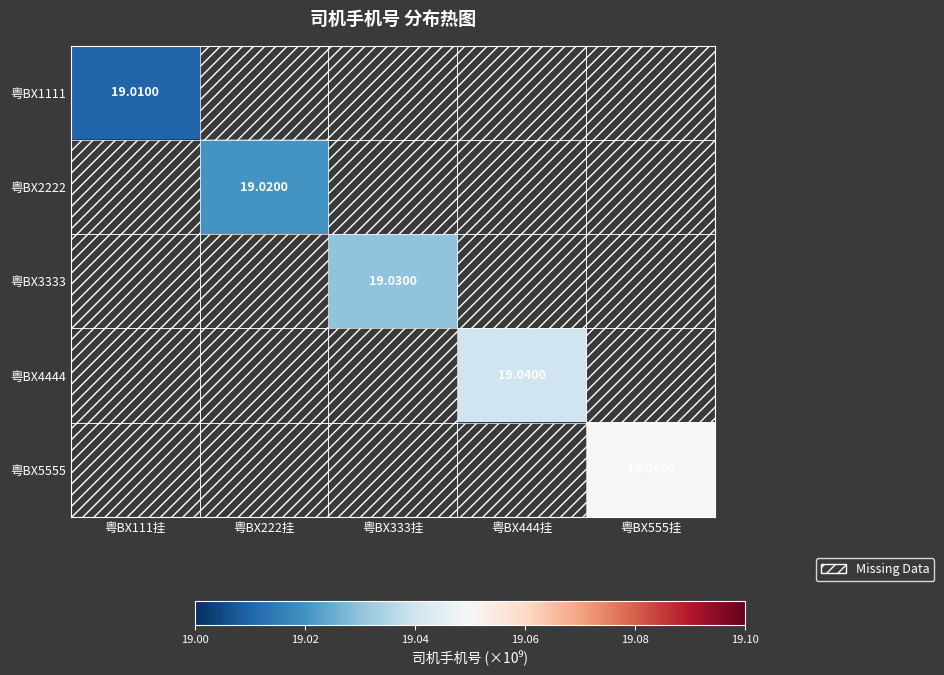

At how many categories does at least one series exceed 19?

5